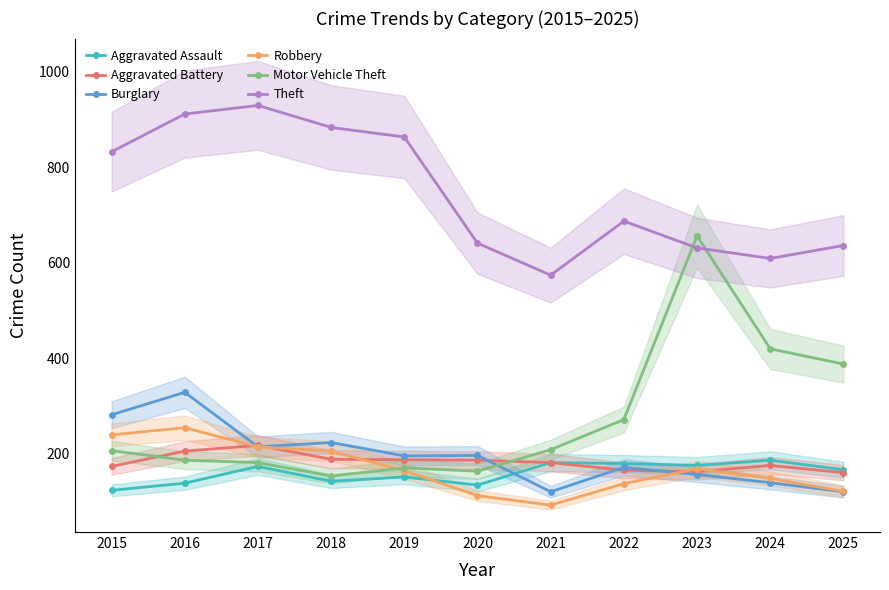

Is it true that Motor Vehicle Theft equals 111 at 2019?

False